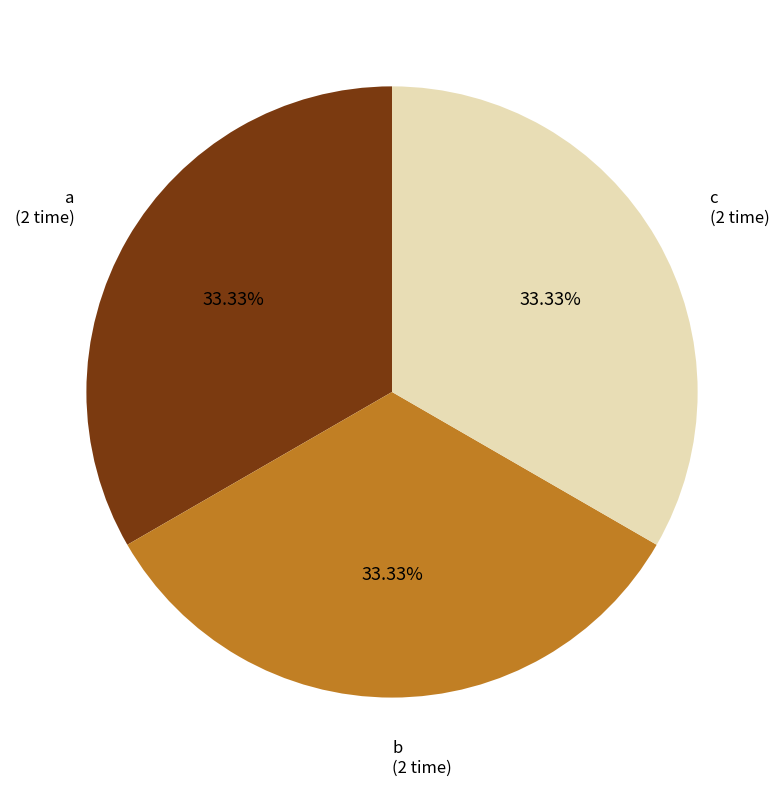

Is there any slice that represents more than half of the pie?

No